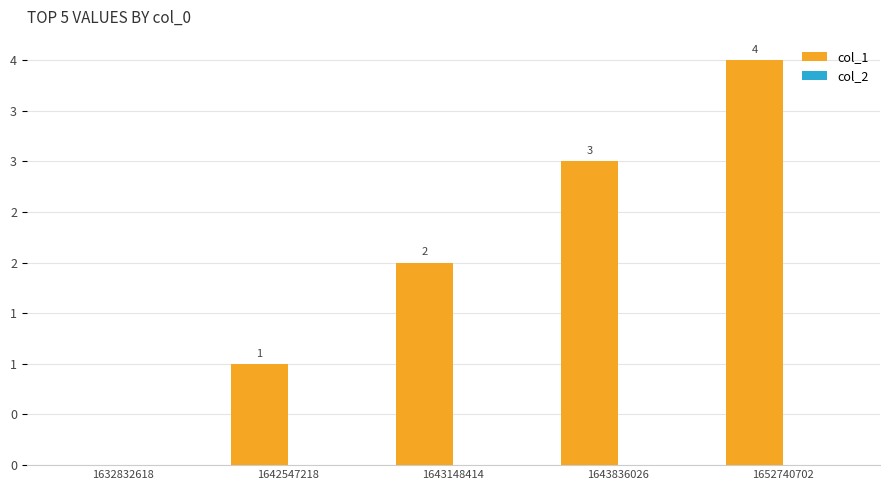

Are the bars horizontal?

No